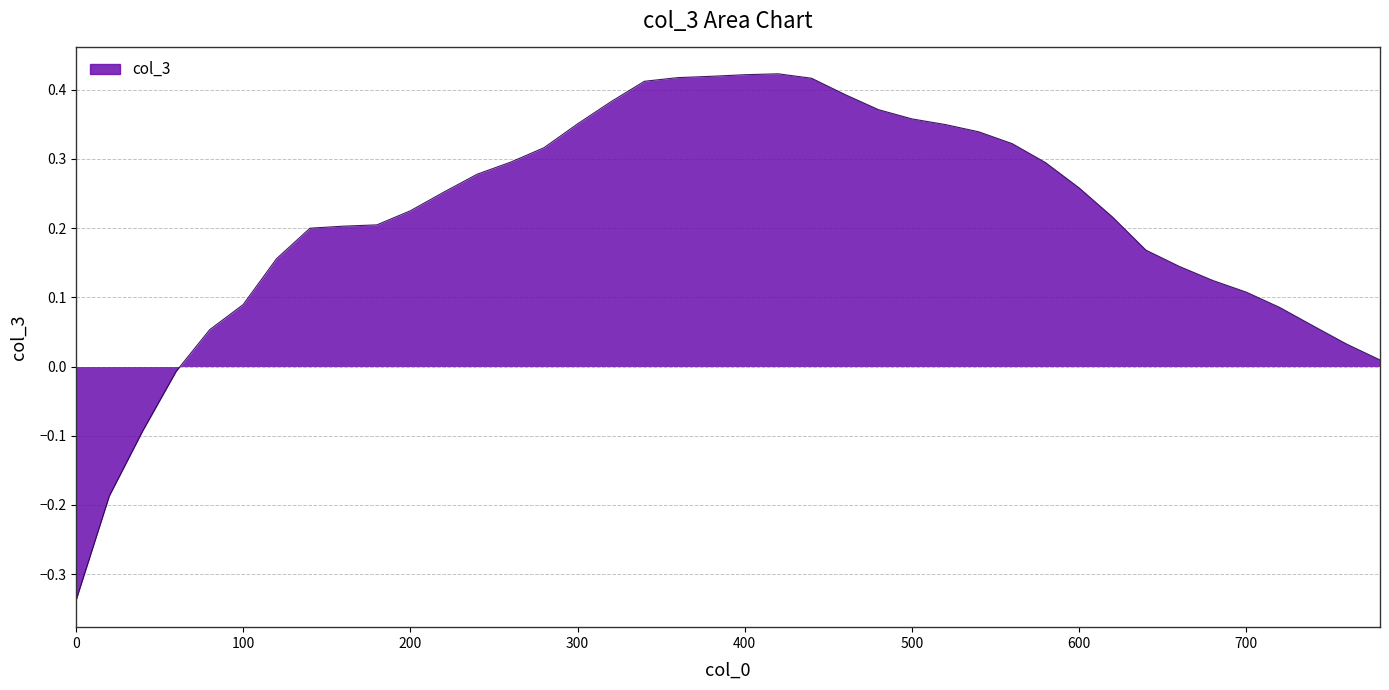

How many lines are shown in the chart?

1